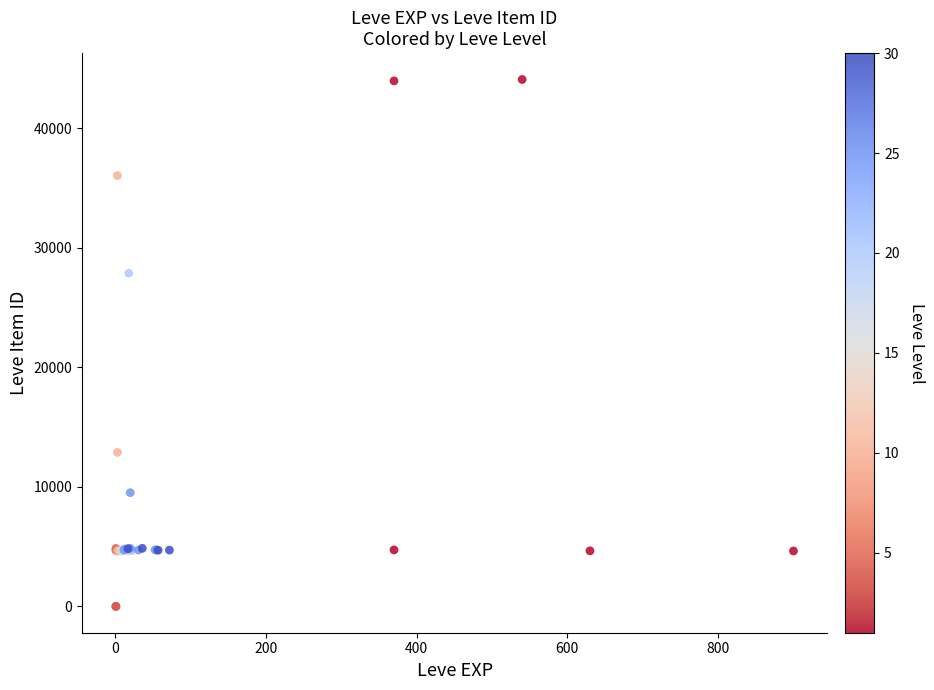

What Y value in the scatter plot is closest to 22048?

27884